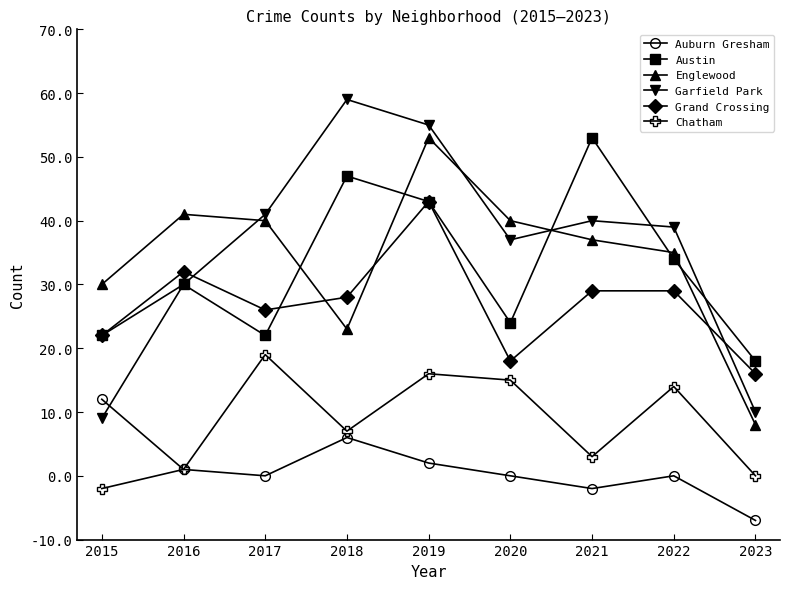

What are all the series names shown in the legend?

Auburn Gresham, Austin, Englewood, Garfield Park, Grand Crossing, Chatham